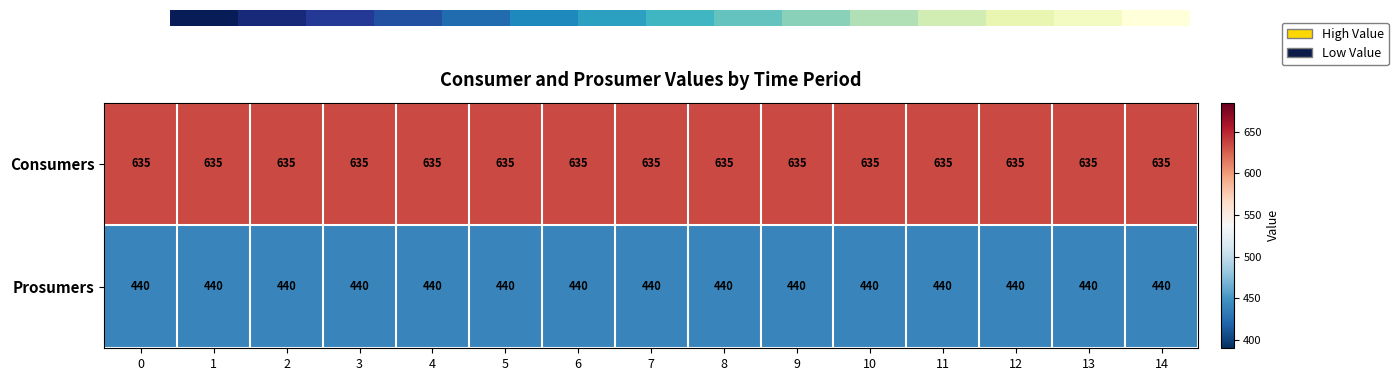

What is the difference between the highest and lowest values at 7?

195